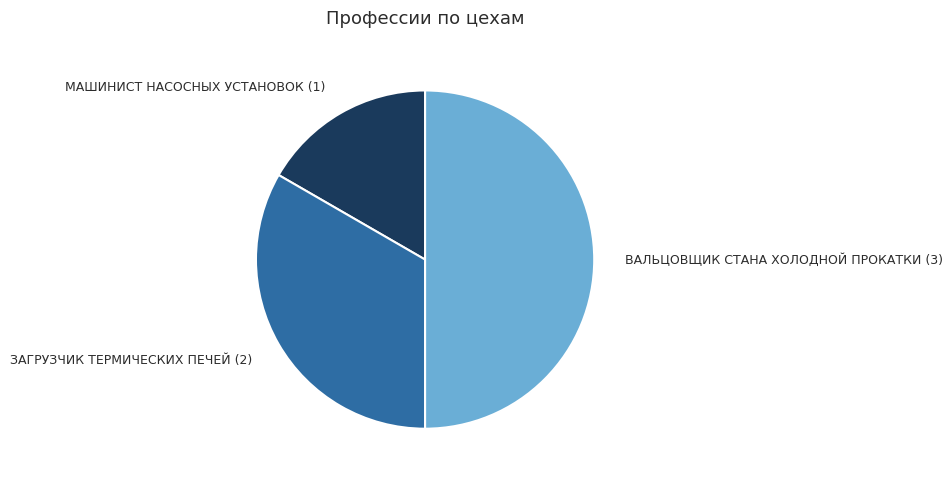

What is the ratio of the value at ЗАГРУЗЧИК ТЕРМИЧЕСКИХ ПЕЧЕЙ (2) to the value at МАШИНИСТ НАСОСНЫХ УСТАНОВОК (1)?

2.0